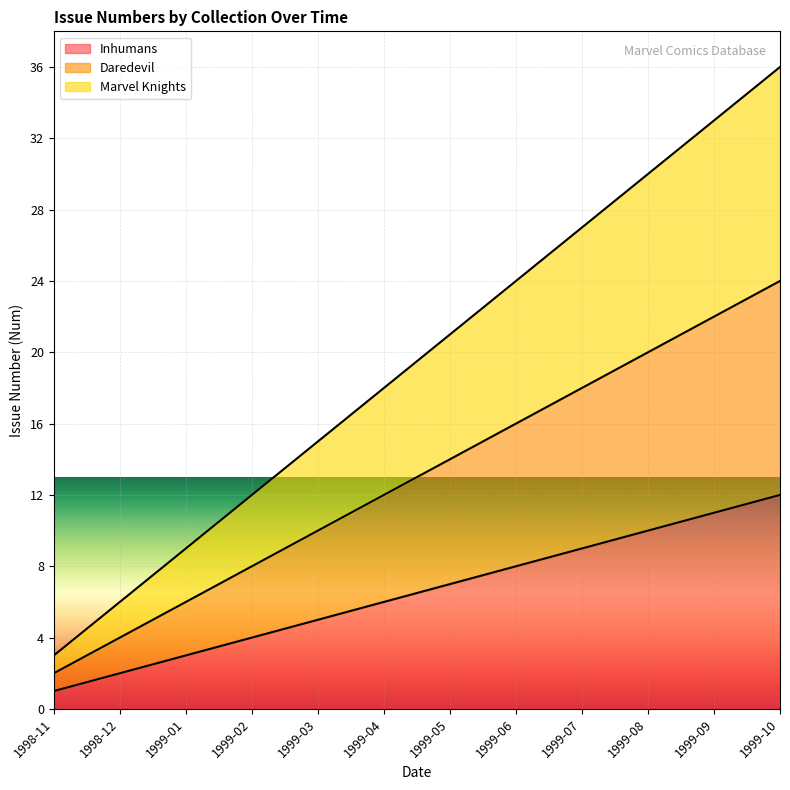

Between 1999-06 and 1999-10, which is larger?

1999-10